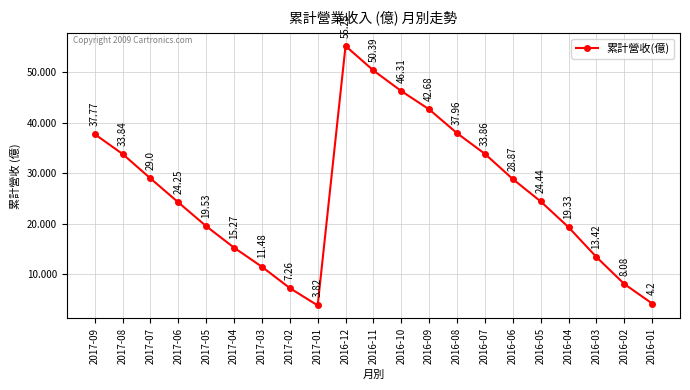

Which has a higher value, 2017-06 or 2016-03?

2017-06